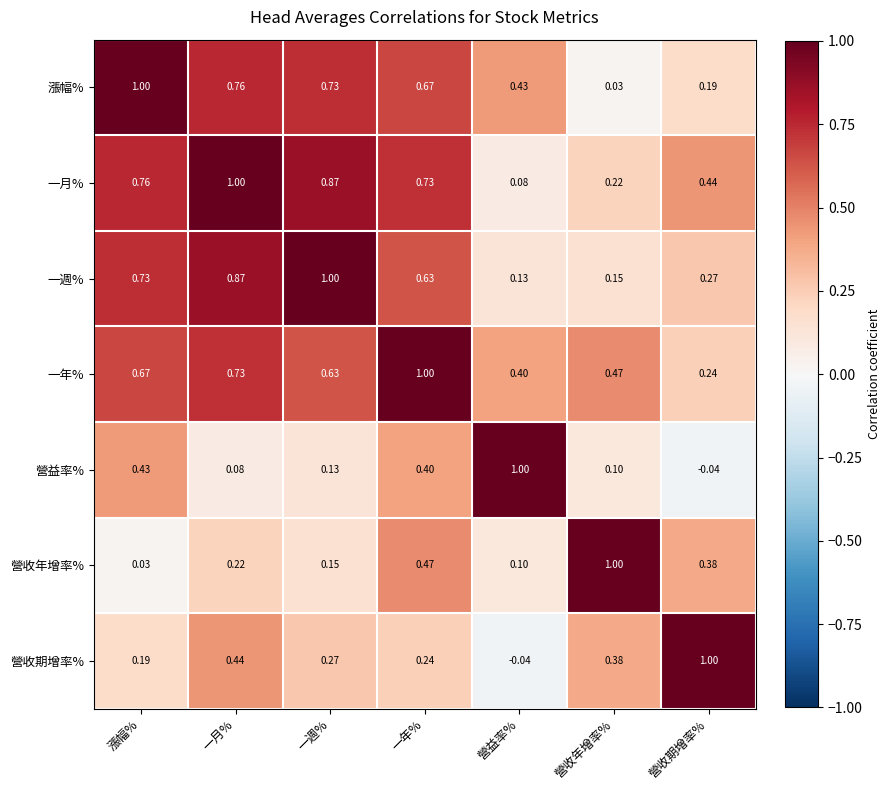

How many categories are shown in the chart?

7